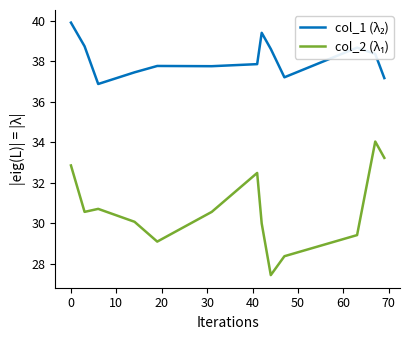

What is the greatest value displayed?

39.9